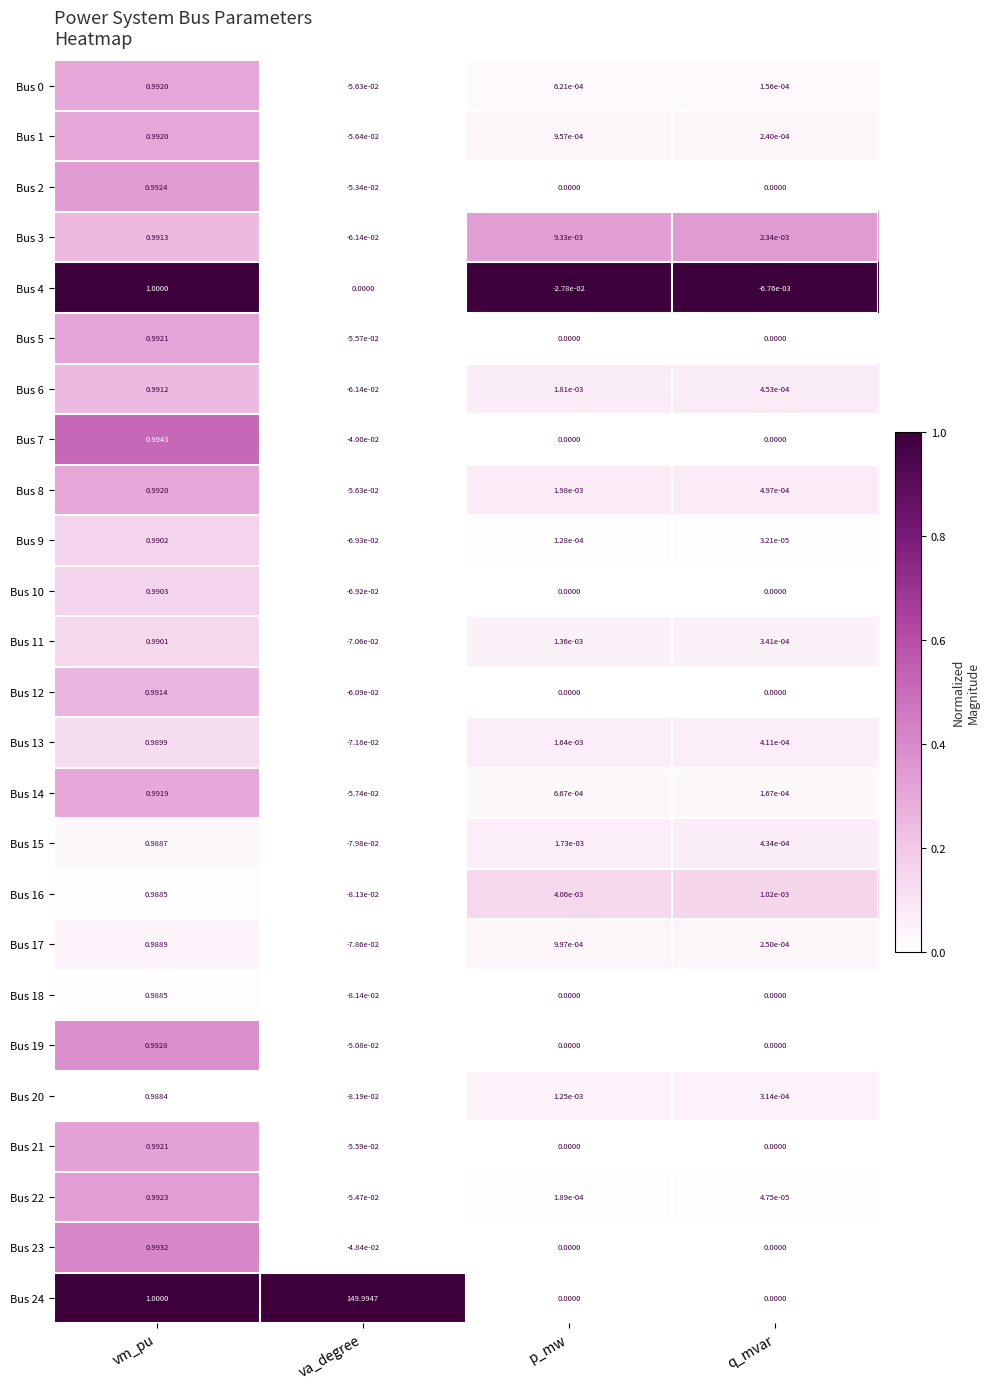

List the labels in order of Bus 14 value, largest first.

vm_pu, p_mw, q_mvar, va_degree